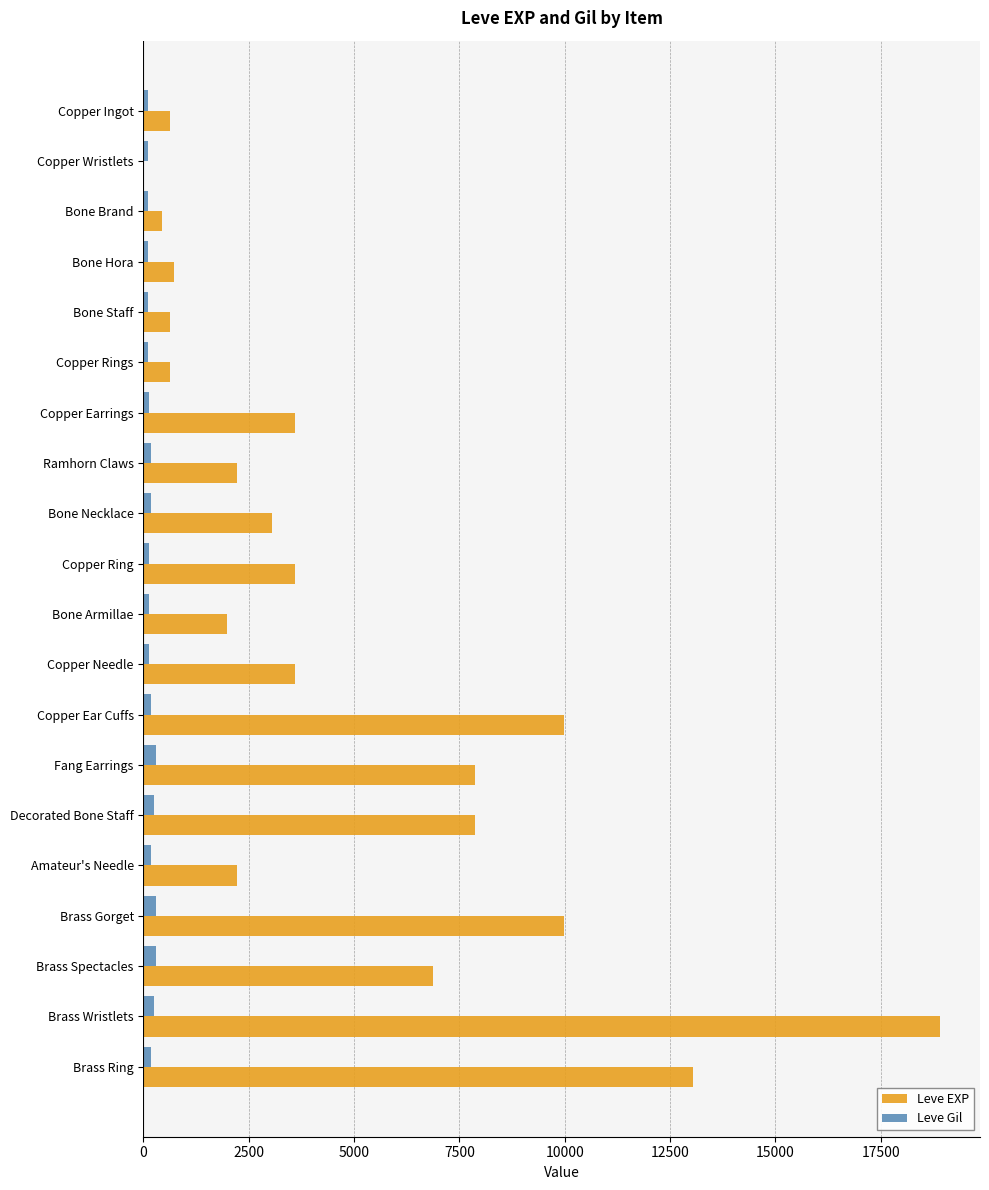

What is the highest value of the Leve Gil series?

293